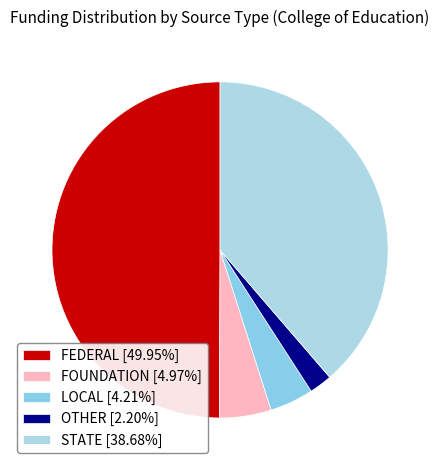

Does any single category account for the majority?

No